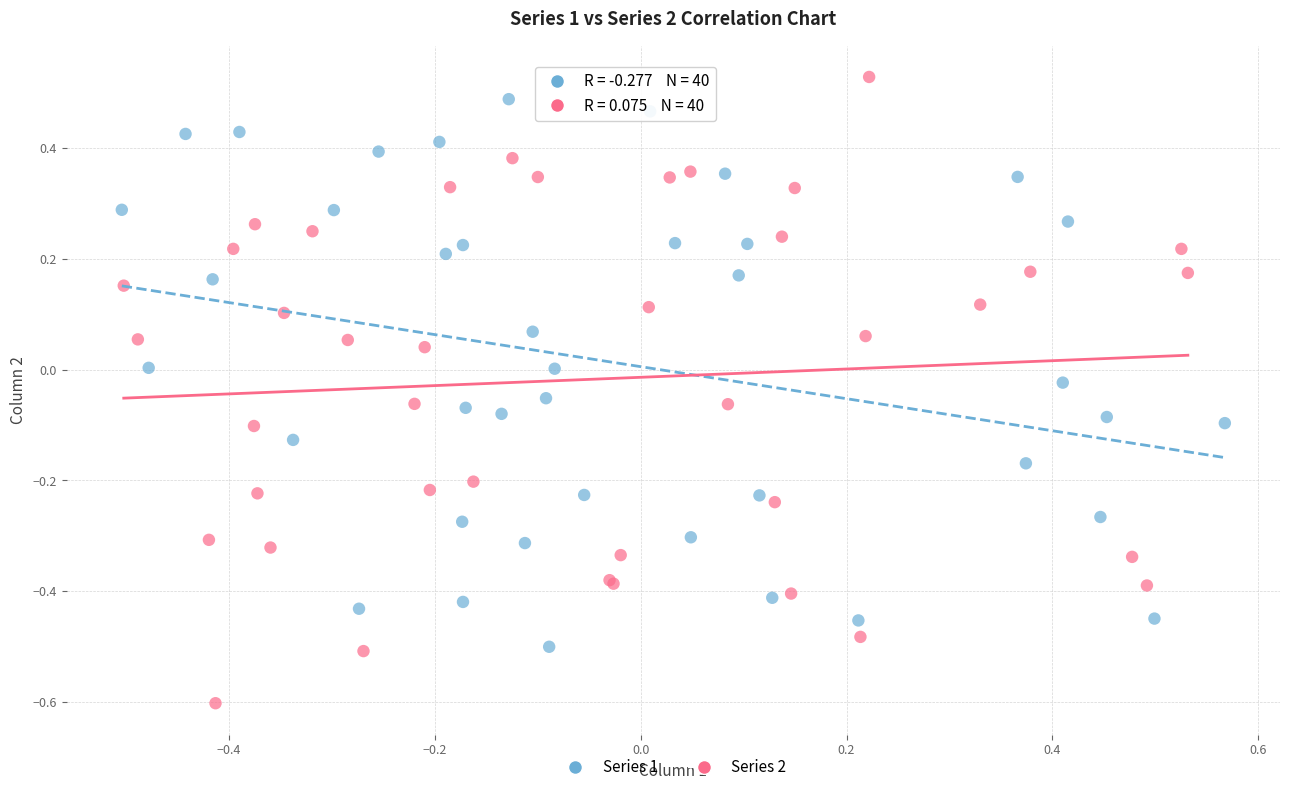

Which series reaches the maximum Y coordinate?

Series 2